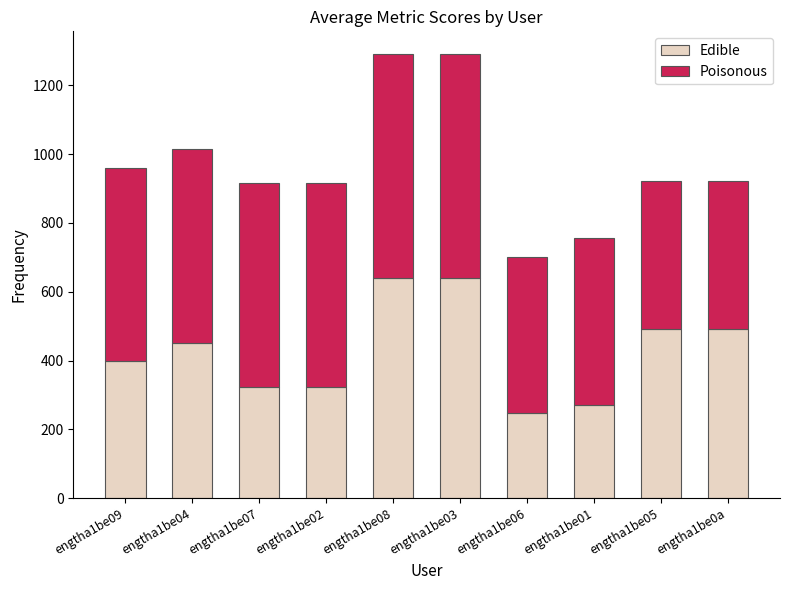

What is the minimum value for Edible?

247